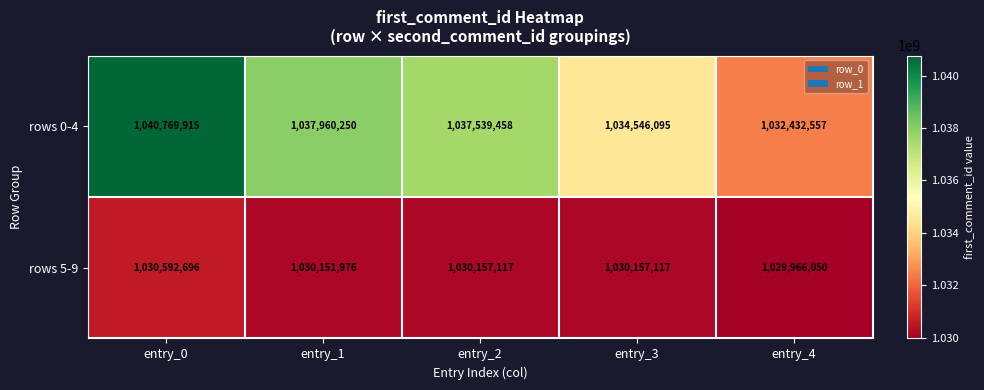

Rank the series by their maximum value, from lowest to highest.

rows 5-9, rows 0-4